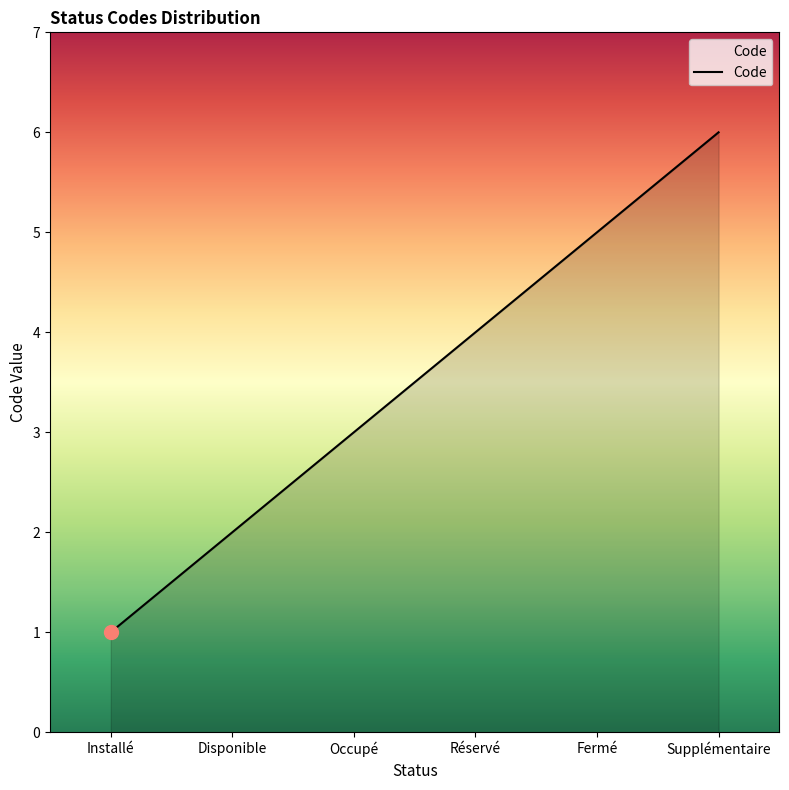

What is the change in value from Installé to Fermé?

+4